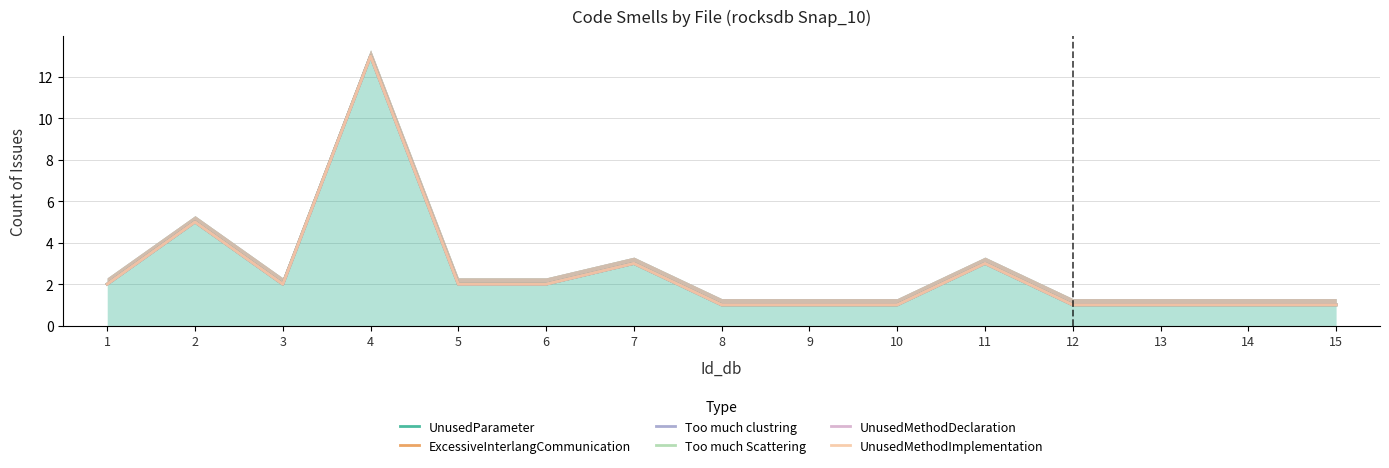

What is the total value across all series at 13?

6